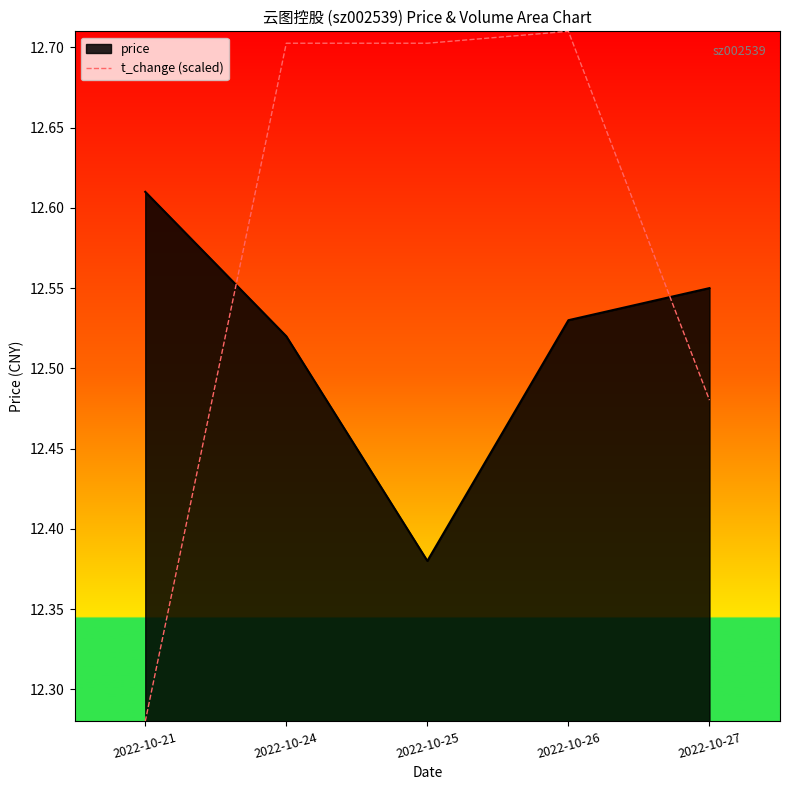

The t_change (scaled) series shows 21.3 at 2022-10-24. True or false?

False